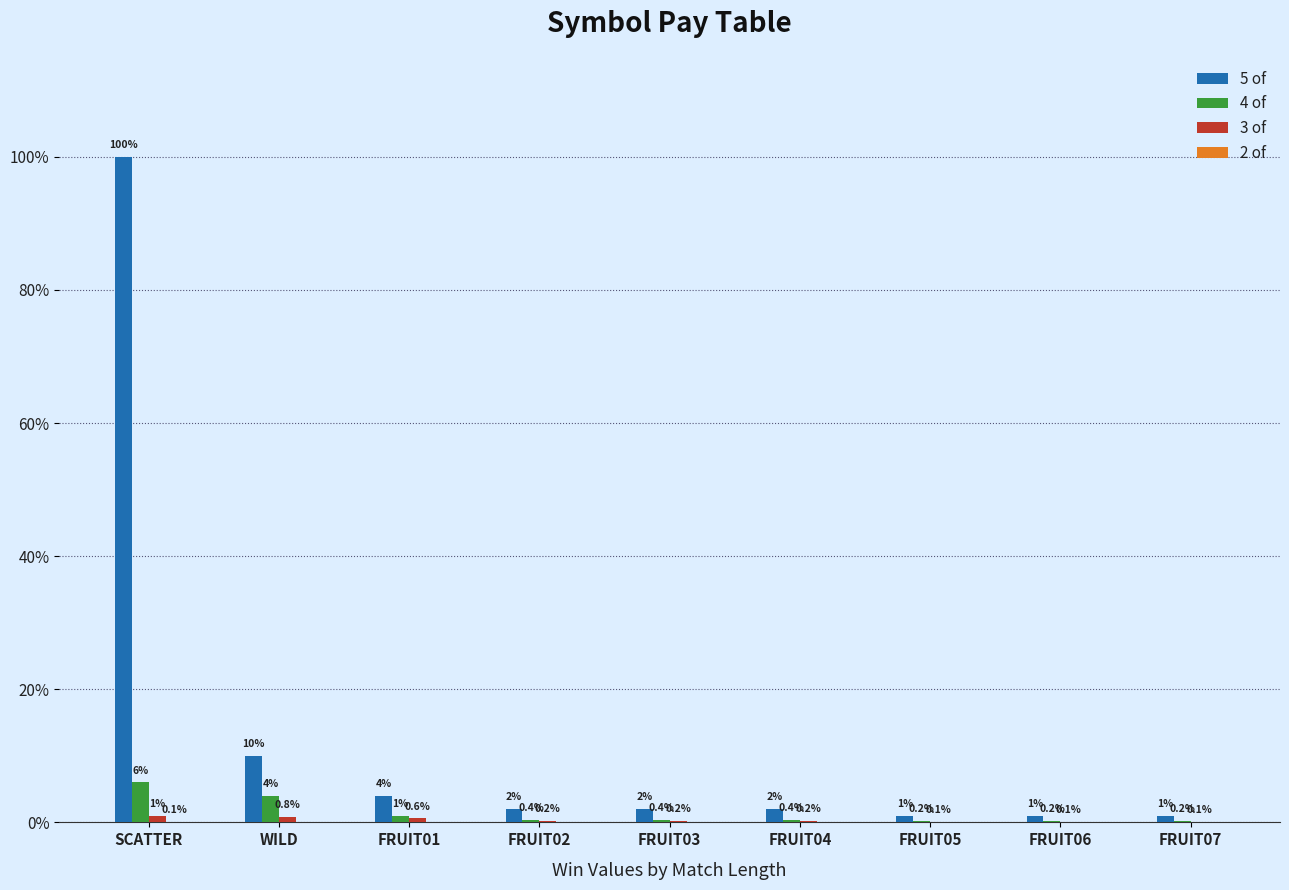

Are the bars horizontal?

No